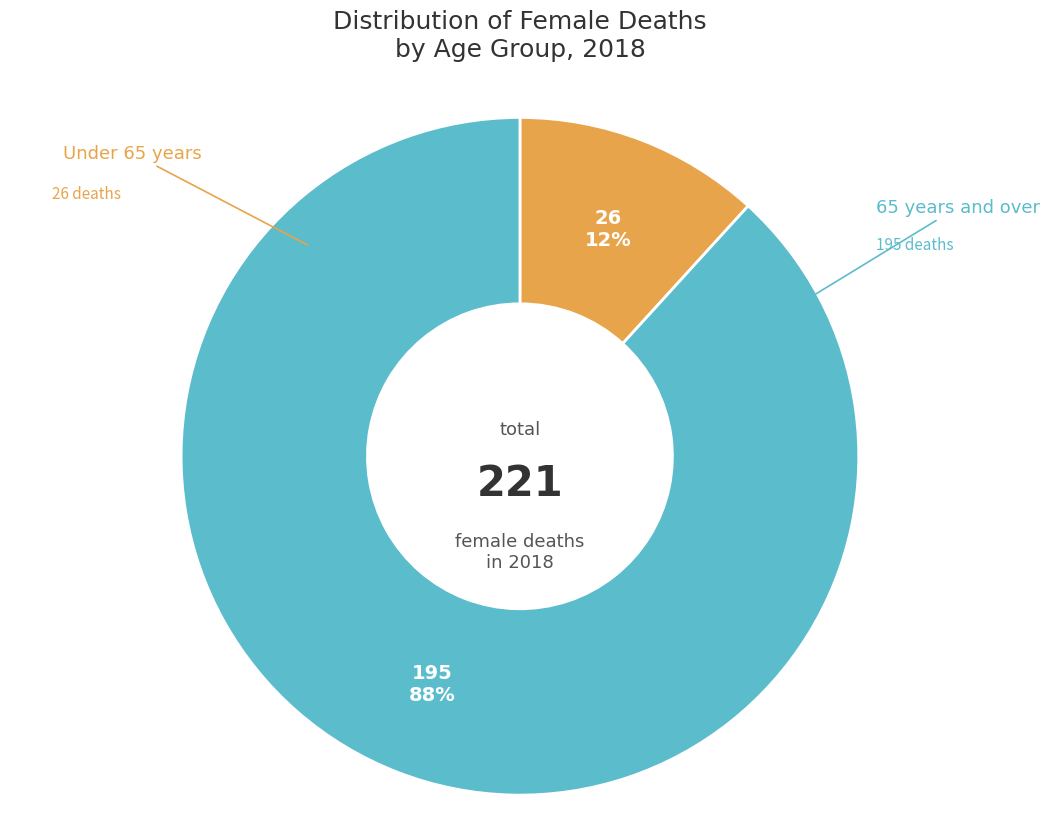

Does any single category account for the majority?

Yes